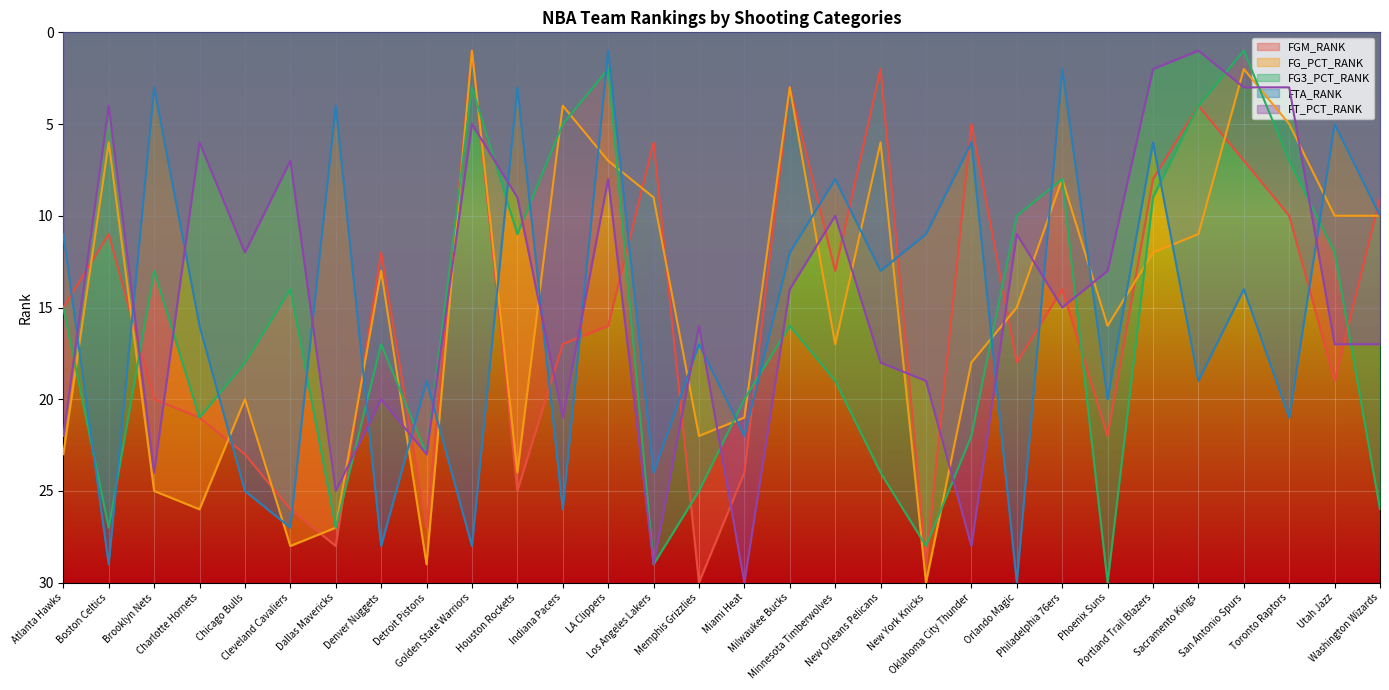

What are all the series names shown in the legend?

FGM_RANK, FG_PCT_RANK, FG3_PCT_RANK, FTA_RANK, FT_PCT_RANK